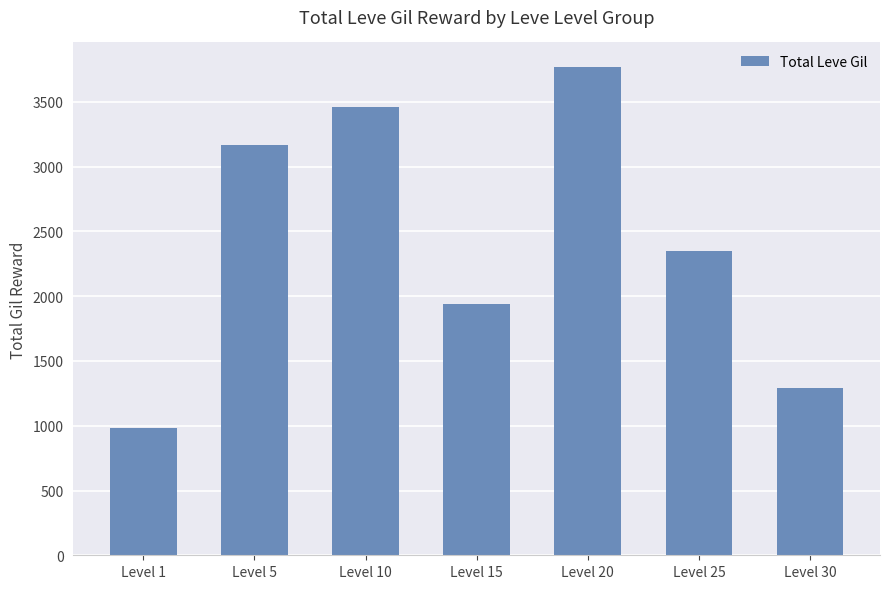

Reading left to right, list all the values displayed in this chart.

Level 1=981	Level 5=3170	Level 10=3460	Level 15=1940	Level 20=3770	Level 25=2350	Level 30=1290